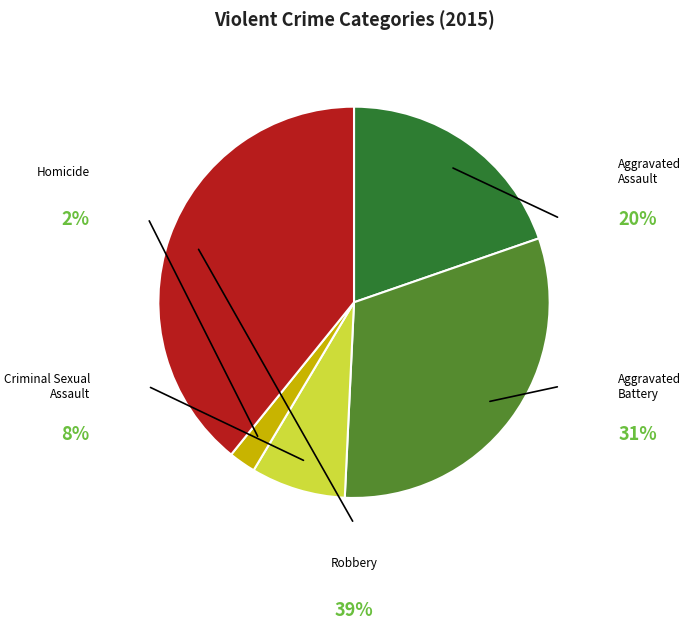

Rank the categories by value from lowest to highest.

Homicide, Criminal Sexual Assault, Aggravated Assault, Aggravated Battery, Robbery